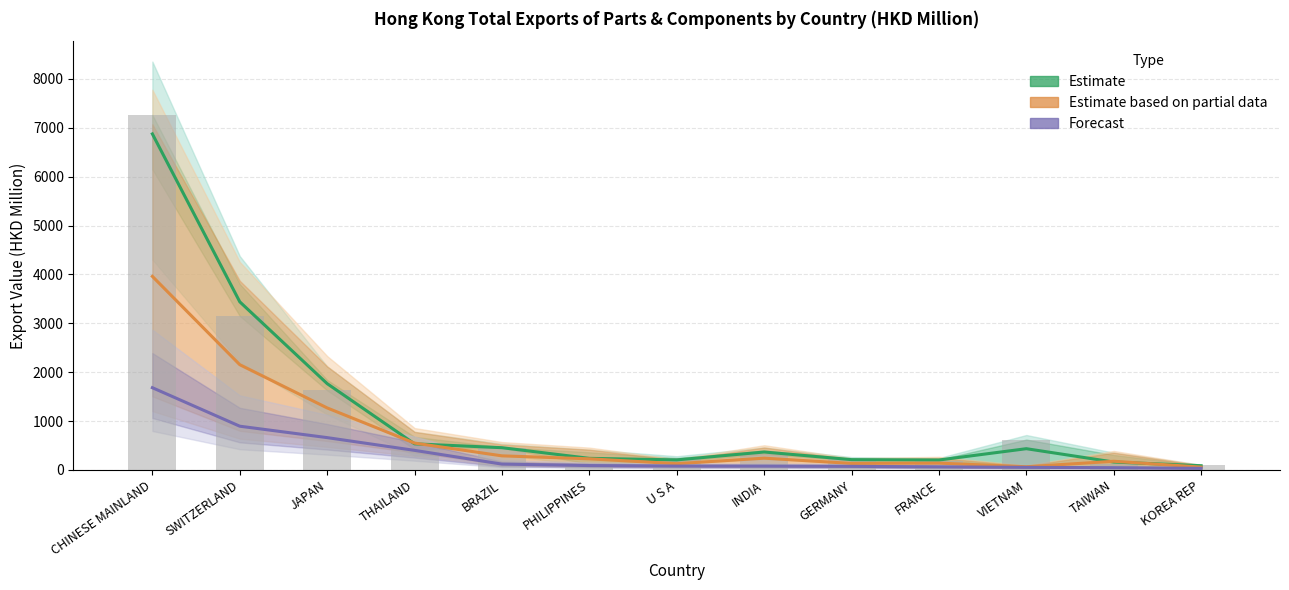

Reading left to right, transcribe all the data shown in this chart.

Estimate: CHINESE MAINLAND=6873.8	SWITZERLAND=3439.7	JAPAN=1765.8	THAILAND=534.4	BRAZIL=455.7	PHILIPPINES=237.4	U S A=206.2	INDIA=367.3	GERMANY=211.4	FRANCE=203.5	VIETNAM=435.1	TAIWAN=162.1	KOREA REP=86.7
Estimate based on partial data: CHINESE MAINLAND=3959.7	SWITZERLAND=2153.5	JAPAN=1269.1	THAILAND=549.9	BRAZIL=288.7	PHILIPPINES=228.1	U S A=128.6	INDIA=241.2	GERMANY=134.1	FRANCE=139.7	VIETNAM=65.6	TAIWAN=177.9	KOREA REP=58.3
Forecast: CHINESE MAINLAND=1682.7	SWITZERLAND=895.1	JAPAN=661.6	THAILAND=401.0	BRAZIL=119.9	PHILIPPINES=90.0	U S A=79.3	INDIA=78.4	GERMANY=73.6	FRANCE=63.6	VIETNAM=53.8	TAIWAN=46.2	KOREA REP=34.0